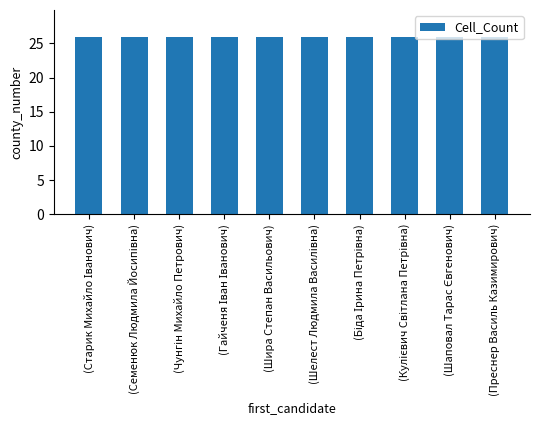

List the labels in order of value, smallest first.

(Шелест Людмила Василівна), (Біда Ірина Петрівна), (Кулієвич Світлана Петрівна), (Шаповал Тарас Євгенович), (Преснер Василь Казимирович), (Старик Михайло Іванович), (Семенюк Людмила Йосипівна), (Чунгін Михайло Петрович), (Гайченя Іван Іванович), (Шира Степан Васильович)